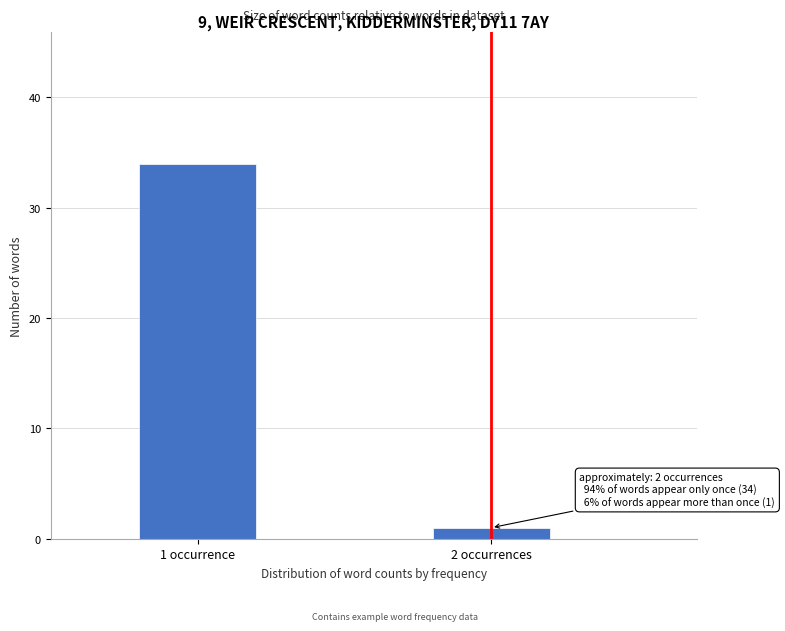

Reading left to right, what are all the values shown in this chart?

34	1